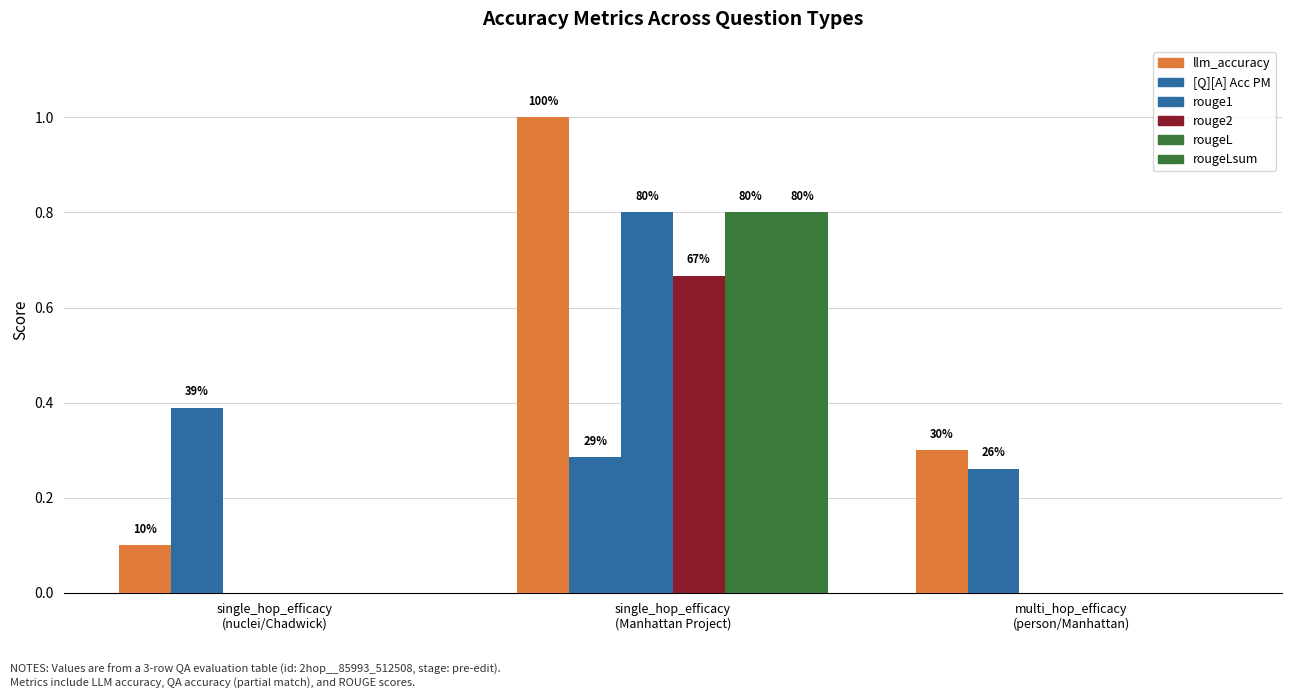

Rank the series at single_hop_efficacy
(Manhattan Project) from highest to lowest value.

llm_accuracy, rouge1, rougeL, rougeLsum, rouge2, [Q][A] Acc PM